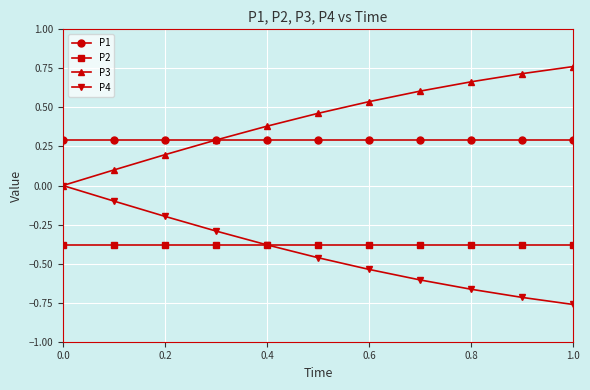

List the series in order of their peak value, highest first.

P3, P1, P4, P2